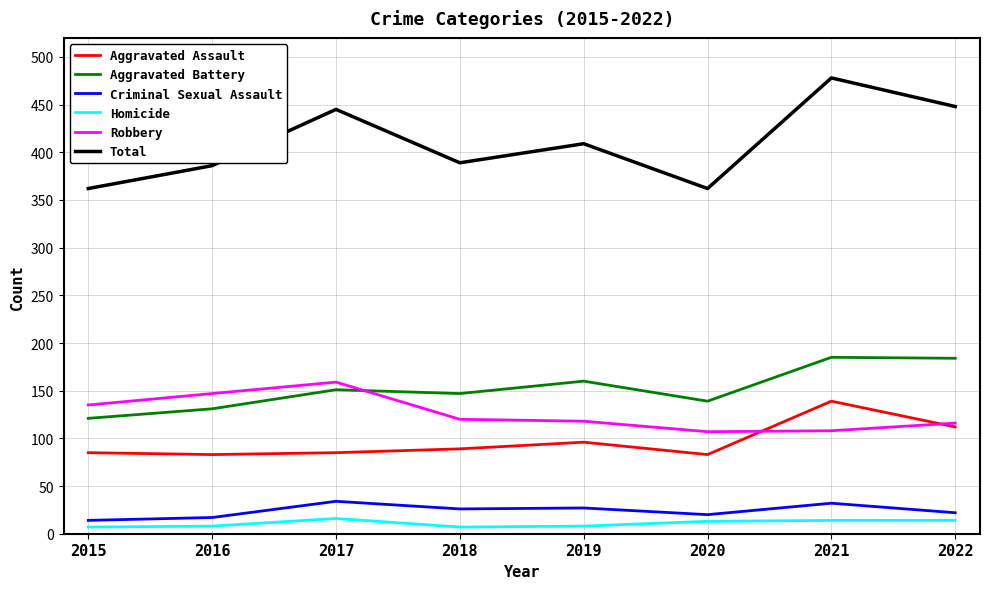

Rank the series at 2020 from highest to lowest value.

Total, Aggravated Battery, Robbery, Aggravated Assault, Criminal Sexual Assault, Homicide